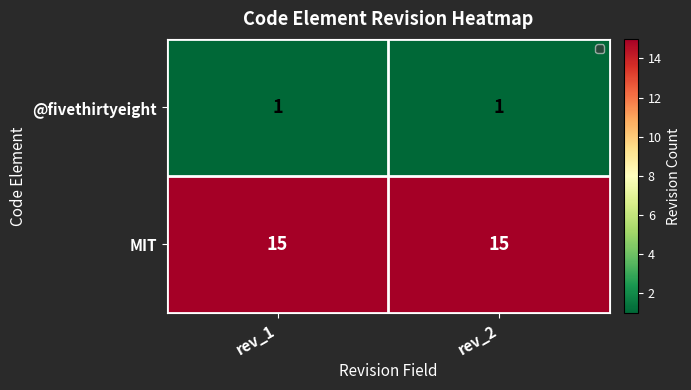

Reading left to right, transcribe all the data shown in this chart.

@fivethirtyeight: rev_1=1	rev_2=1
MIT: rev_1=15	rev_2=15